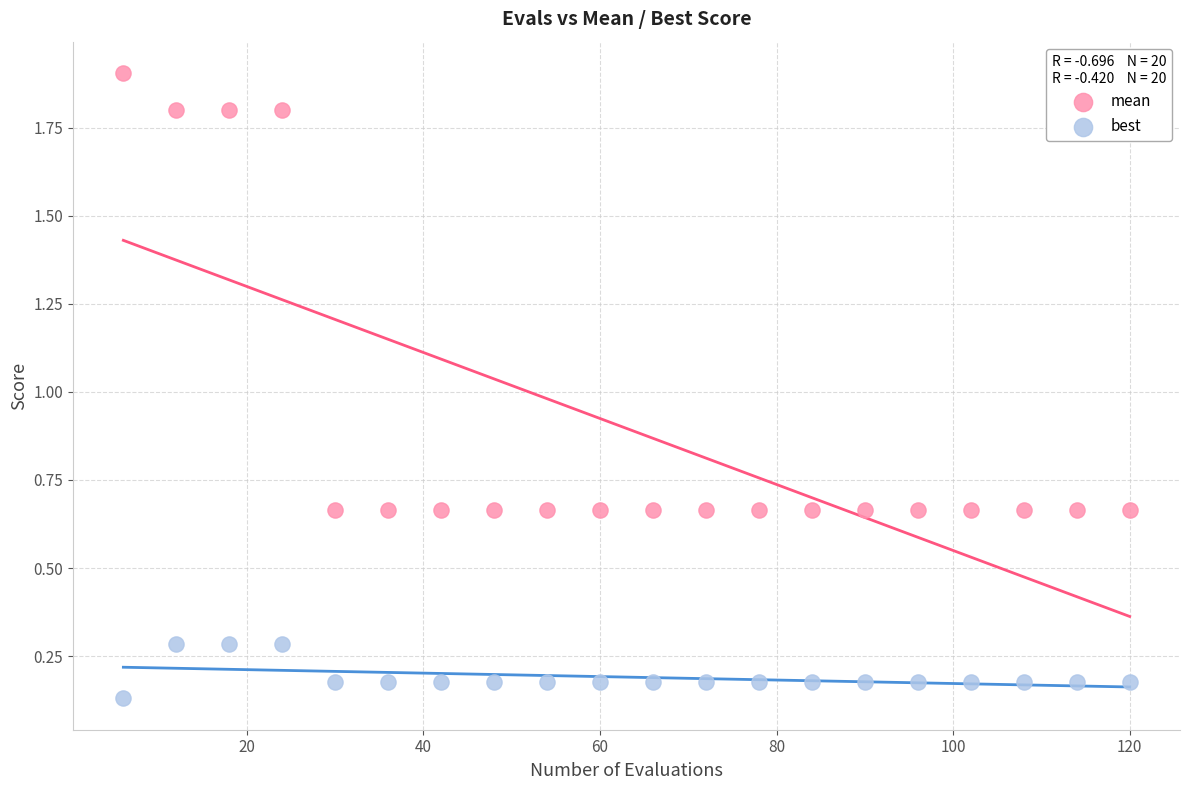

Which series reaches the maximum Y coordinate?

mean